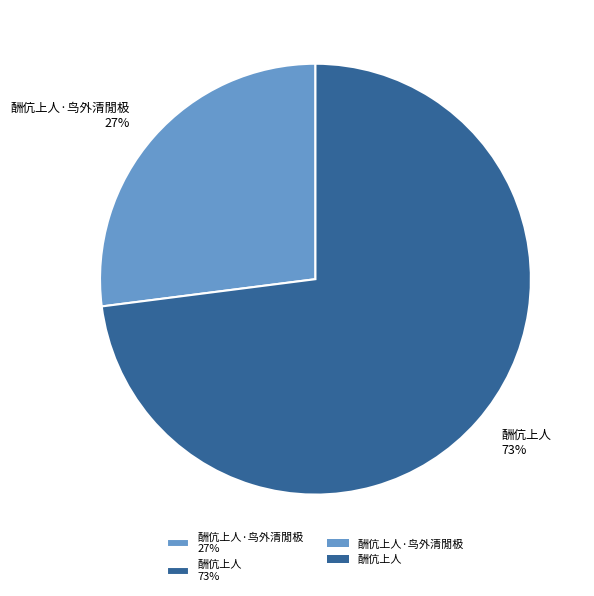

Combined, do 酬伉上人 73% and 酬伉上人·鸟外清閒极 27% account for over 50%?

Yes